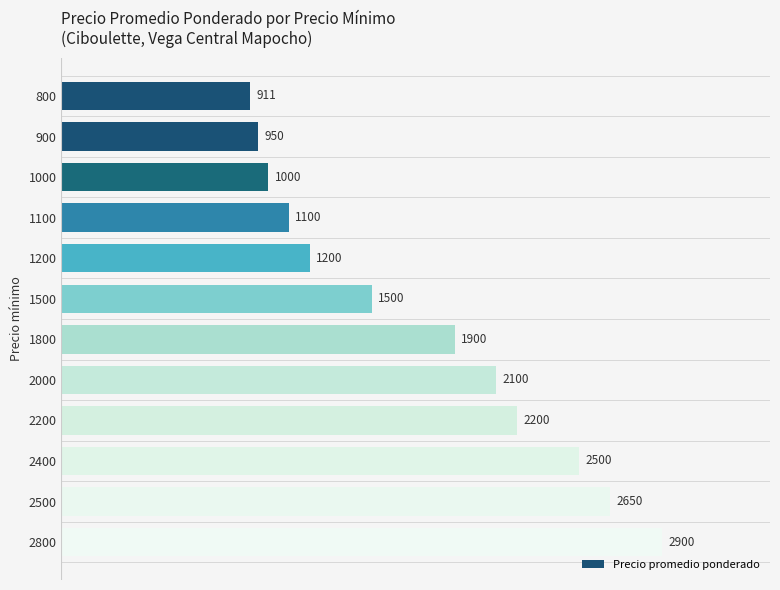

Between 1100 and 2400, which is larger?

2400